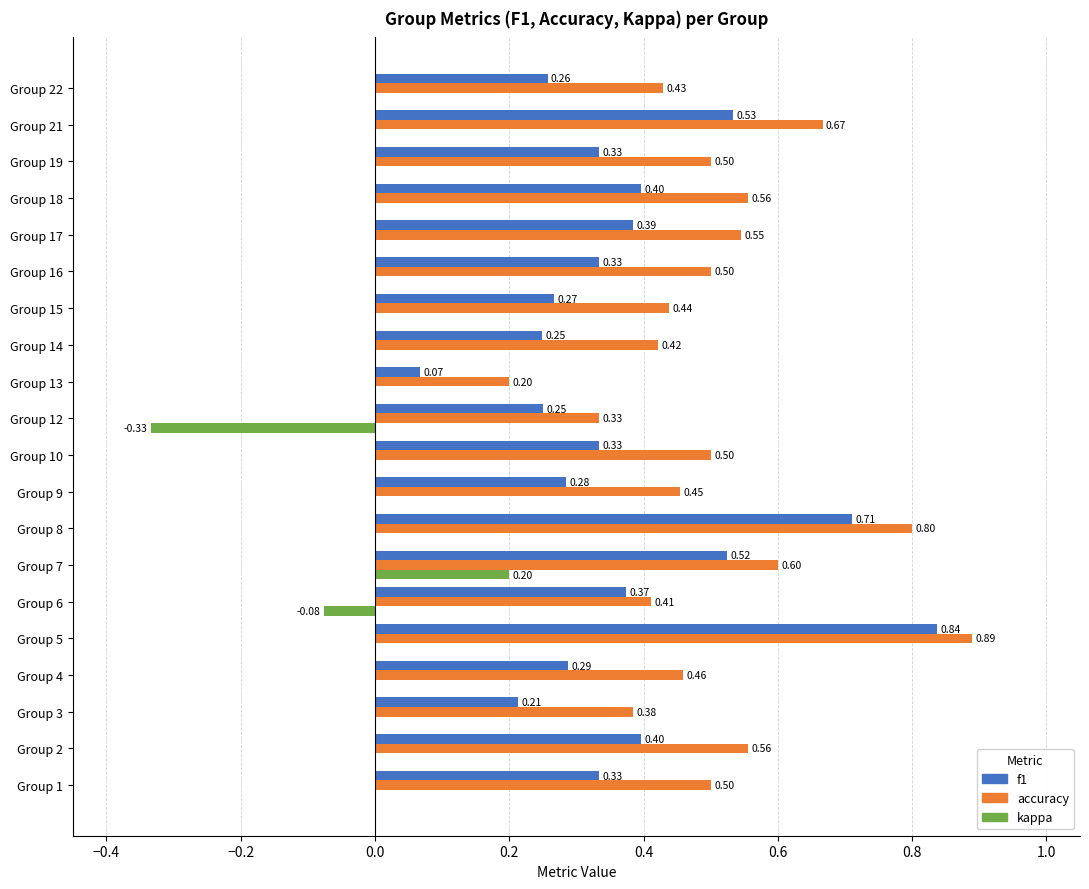

What is the sum of the f1 values at Group 14 and Group 5?

1.1